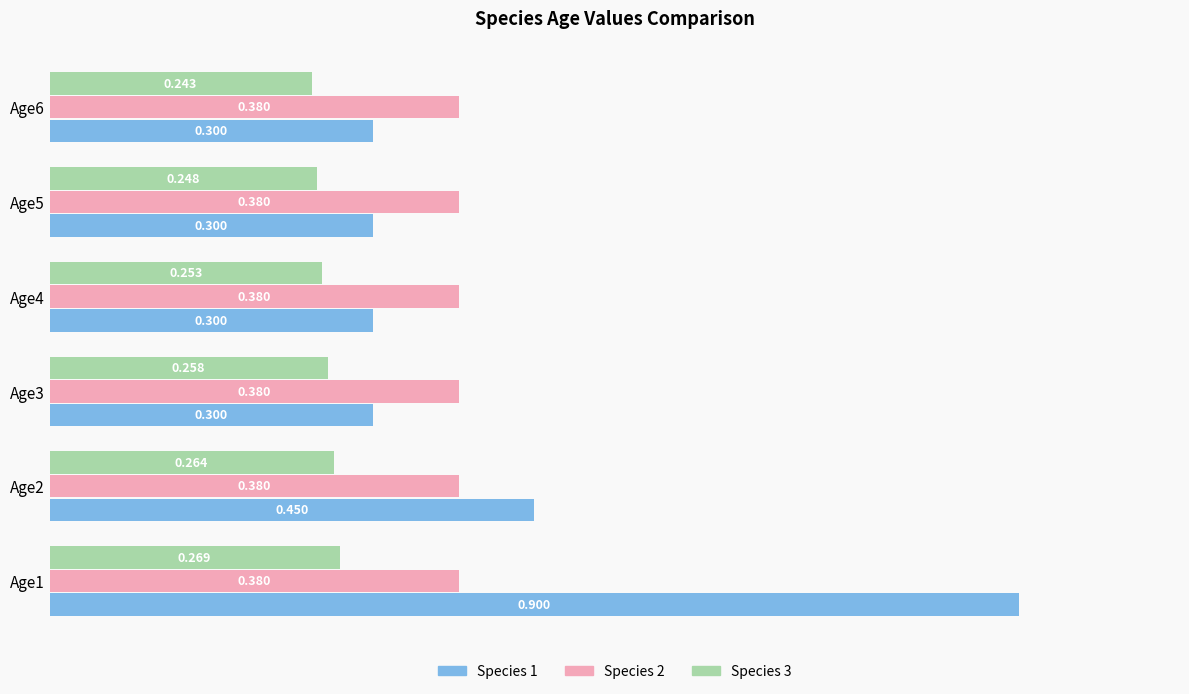

What are all the series names shown in the legend?

Species 1, Species 2, Species 3